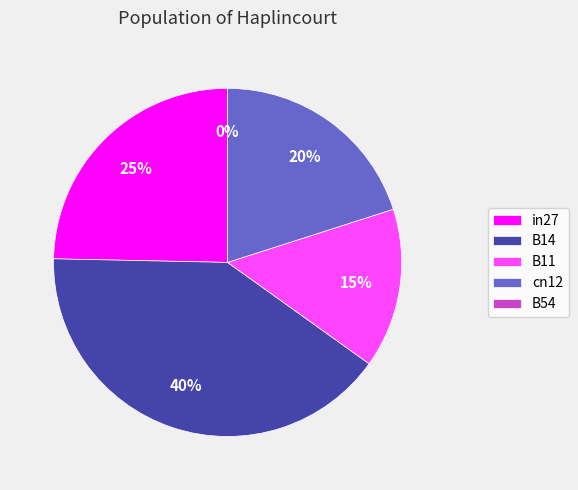

Does B11 represent more than half of the total?

No